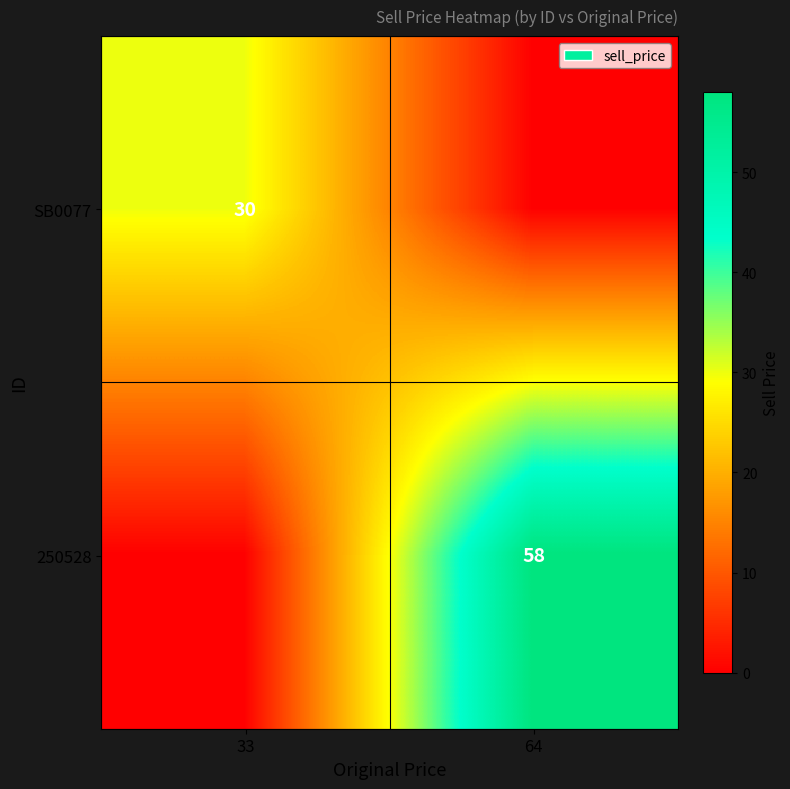

Is it true that SB0077 equals 30 at 33?

True